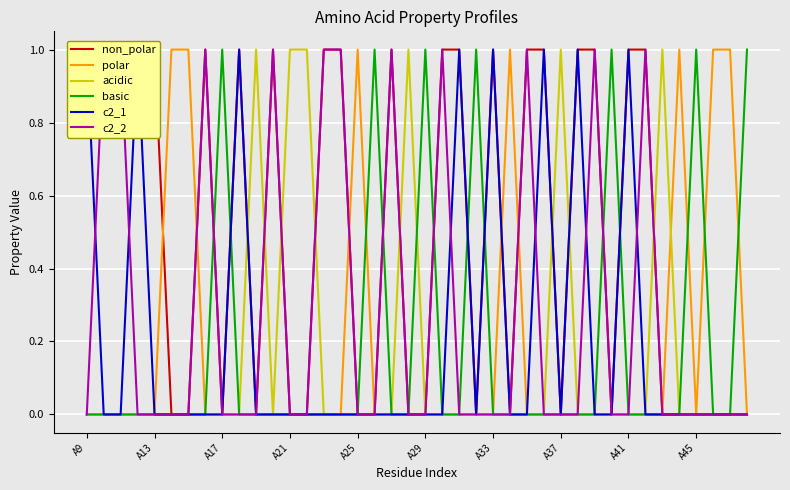

The acidic series shows 1 at A37. True or false?

True